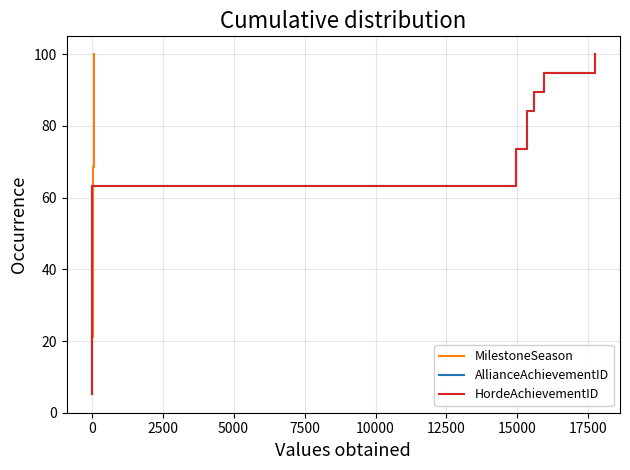

Which series has the largest total across all categories?

MilestoneSeason